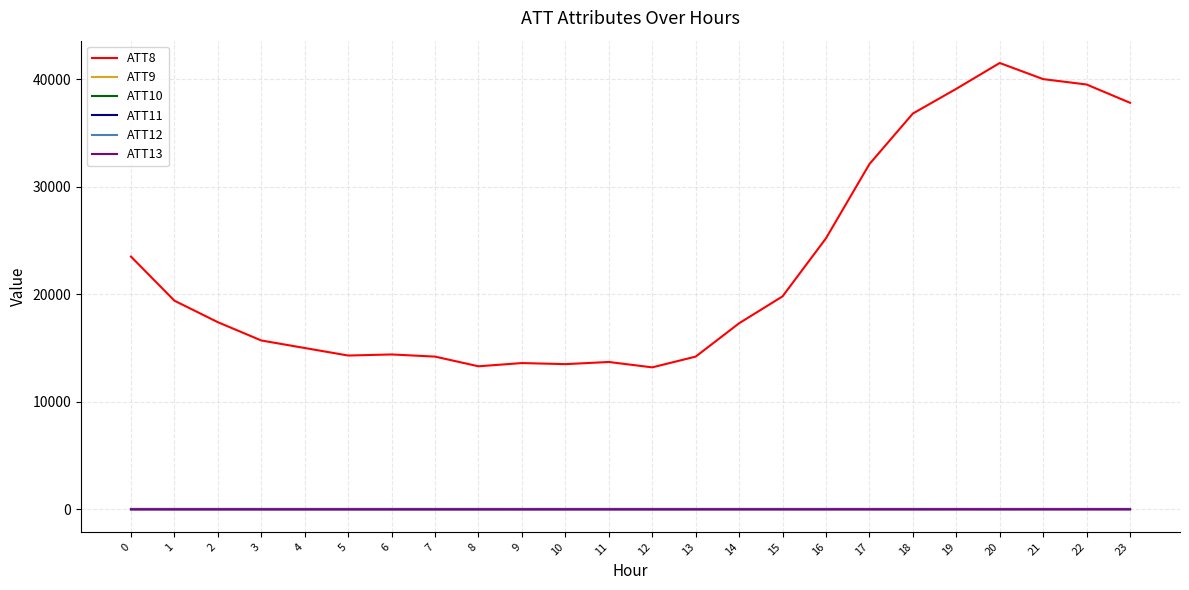

Does the chart display data point markers on the line(s)?

No